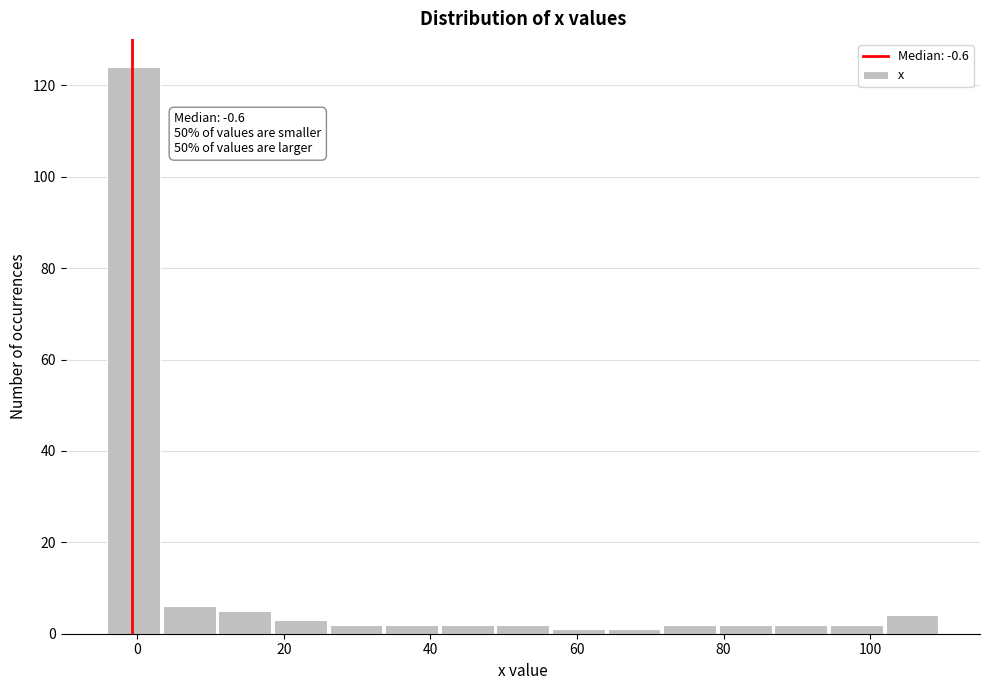

Around what value on the x-axis is the tallest bar? Give the approximate position of its centre, as read against the axis.

0